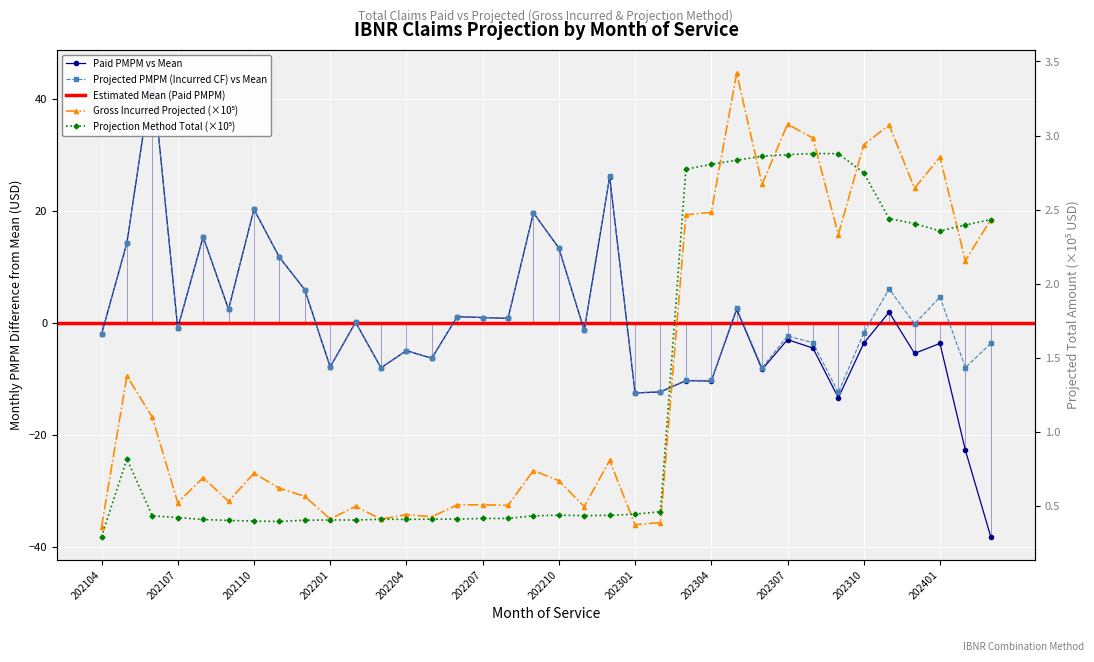

At which category does Gross Incurred Claims Projected reach its first local valley?

202107